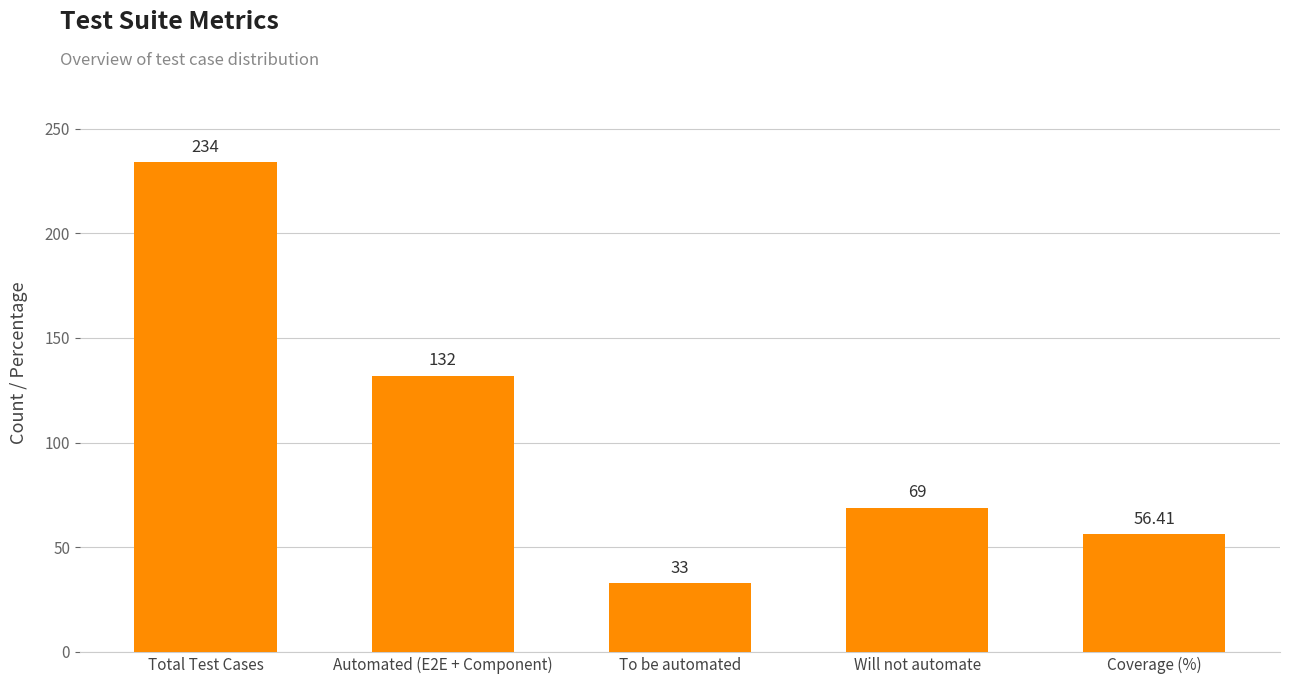

At which label does the data first exceed 69?

Total Test Cases